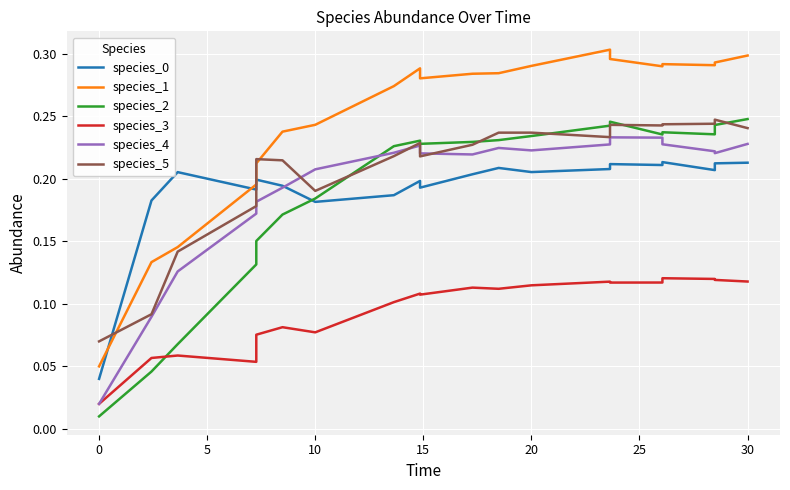

What is the value of the species_1 point at the 10th from the left?

0.3